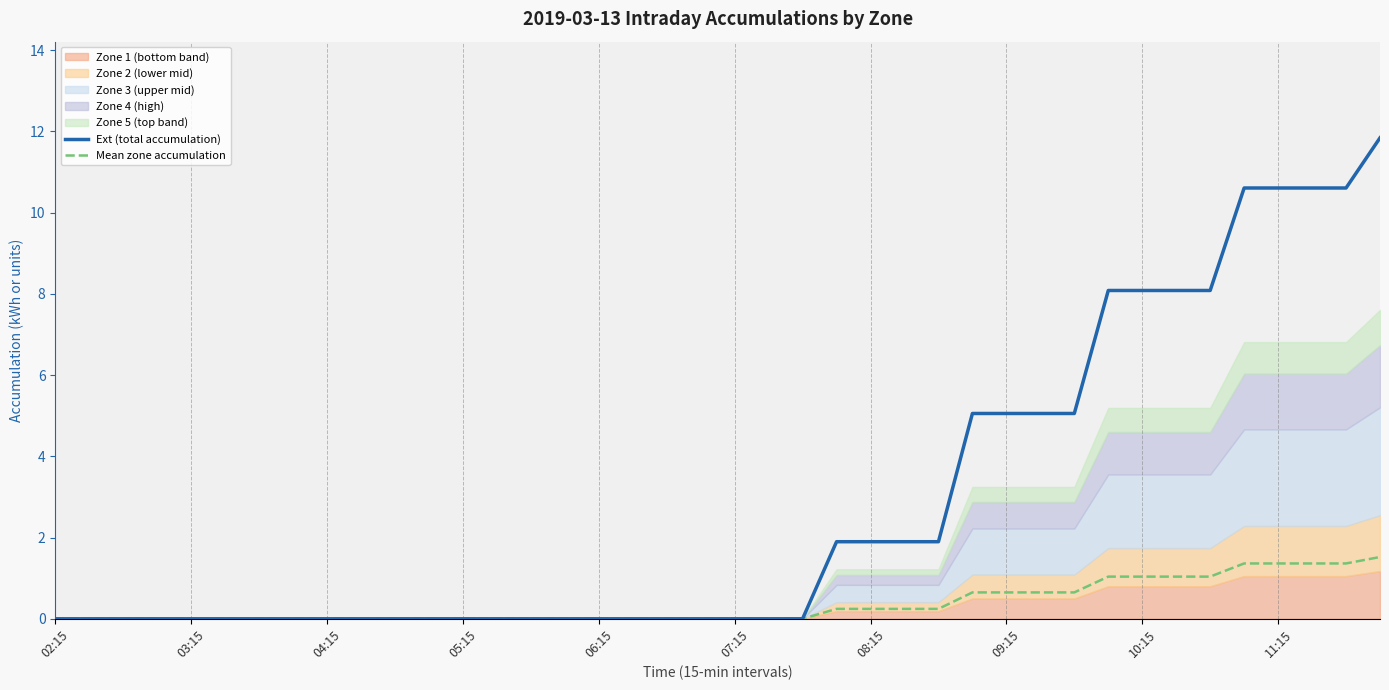

Which series has the widest spread of values?

Ext (total accumulation)